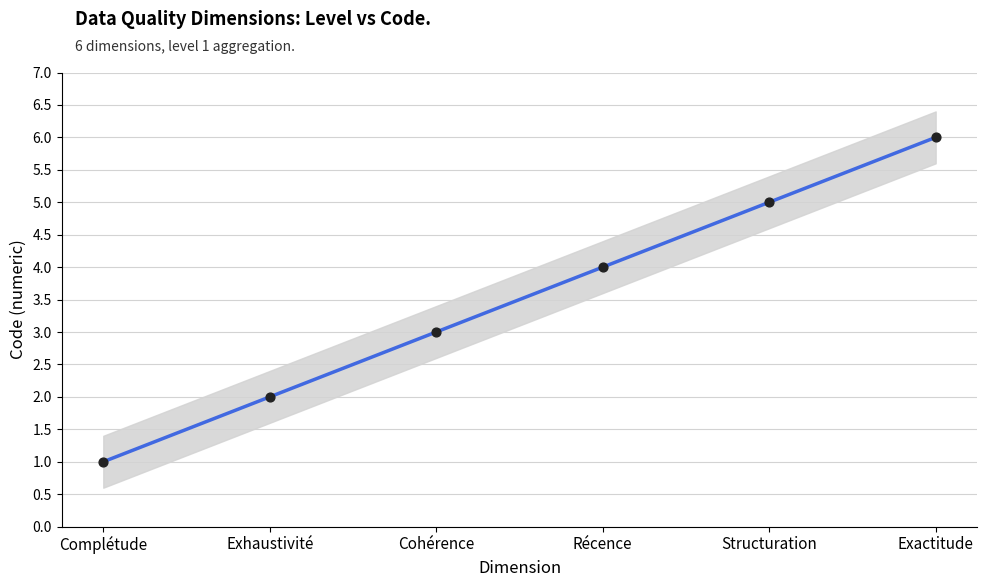

Which has a higher value, Structuration or Complétude?

Structuration